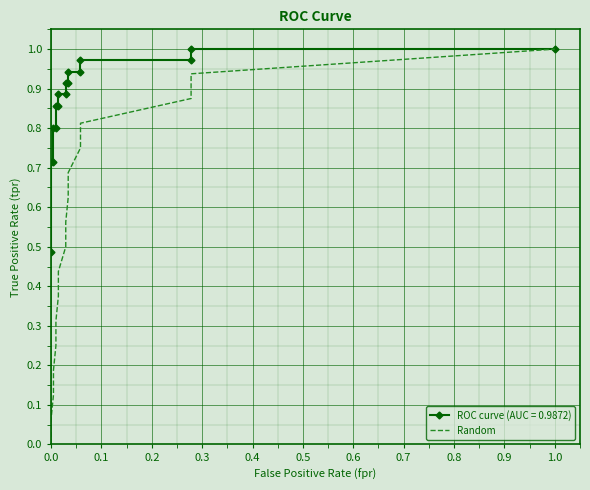

True or false: there are more than 1 points higher than both neighbors.

False